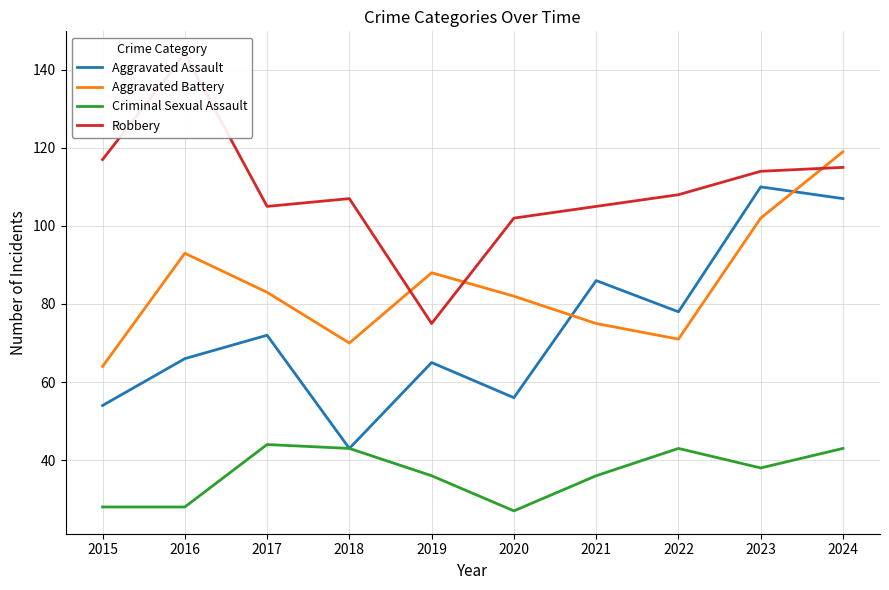

What is the difference between the highest and lowest values at 2022?

65